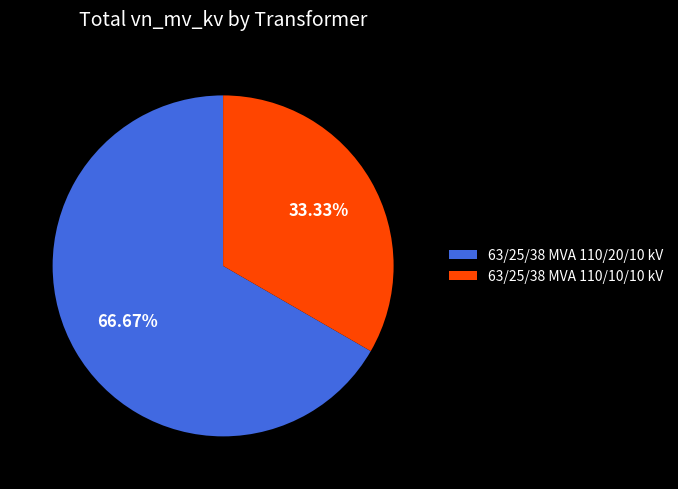

What is the ratio of the value at 63/25/38 MVA 110/20/10 kV to the value at 63/25/38 MVA 110/10/10 kV?

2.0